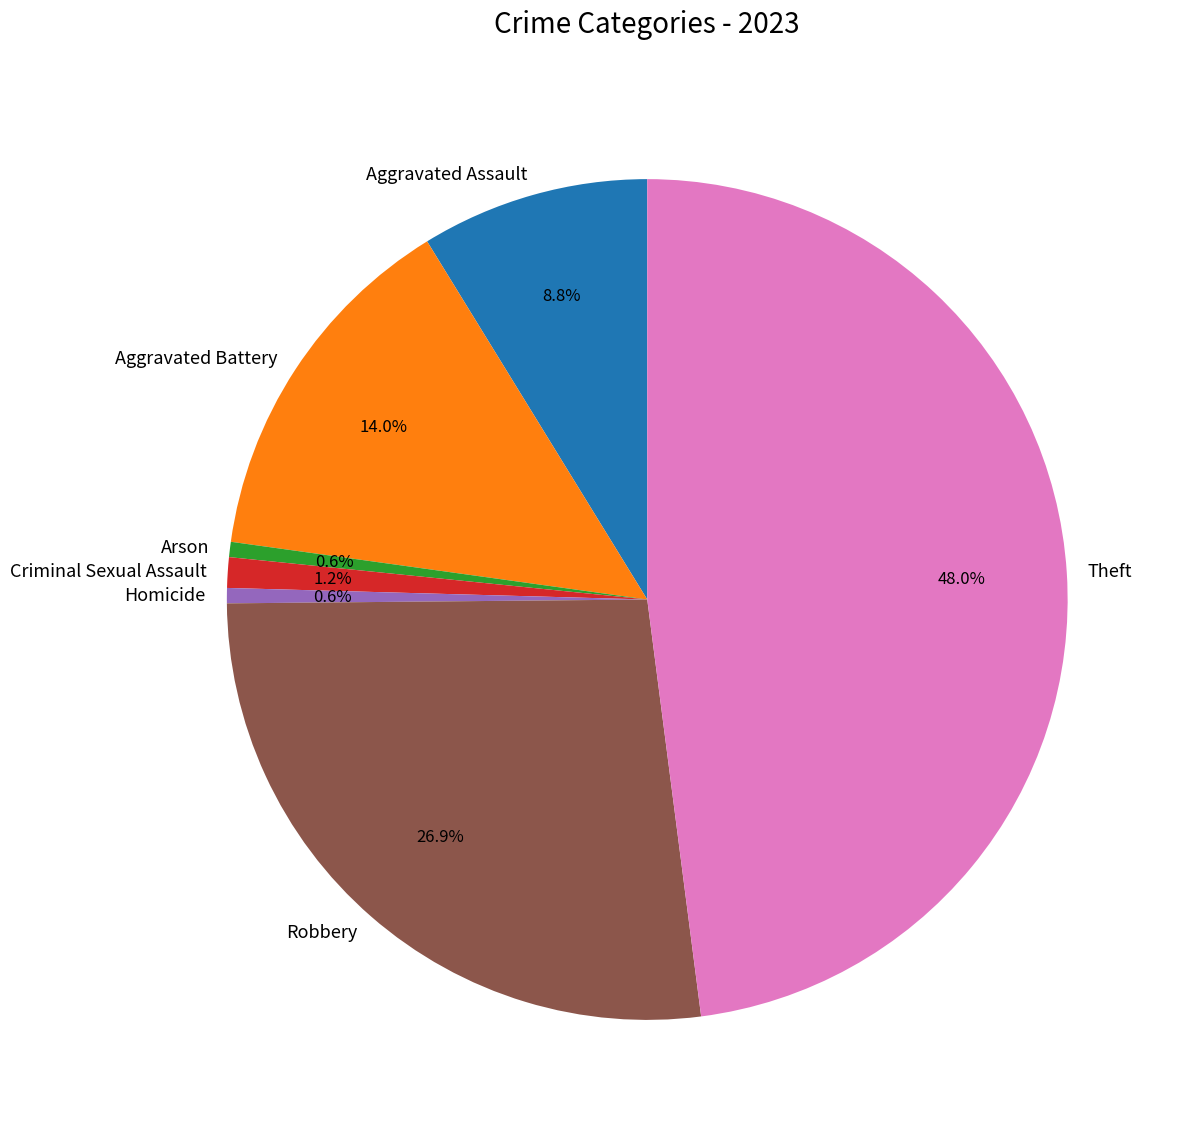

Approximately how many times larger is the value at Arson compared to Criminal Sexual Assault?

0.5